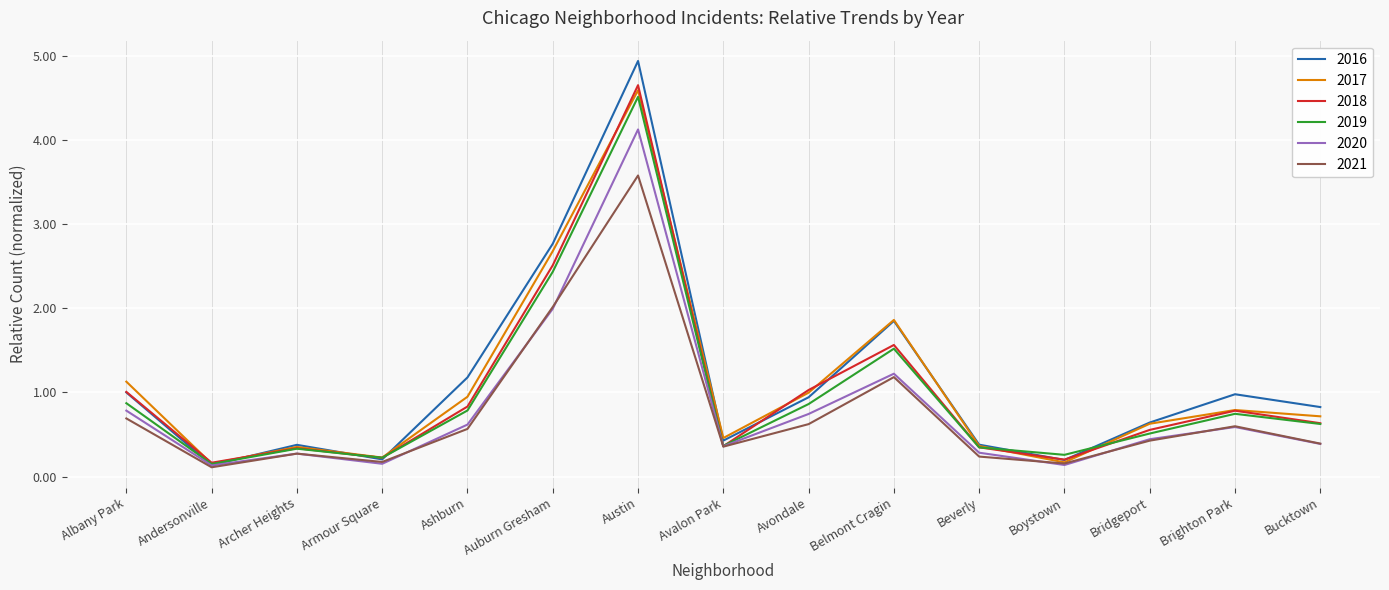

Is the value of 2020 at Belmont Cragin greater than the value of 2018 at Bucktown?

Yes